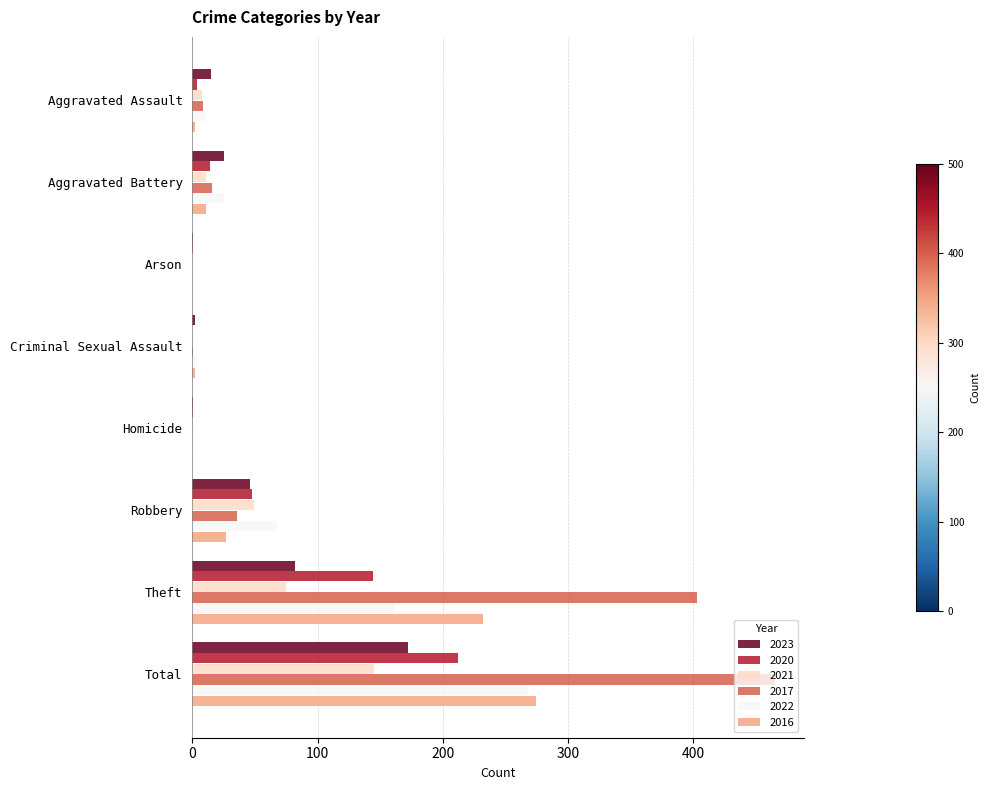

Count the number of data series in this chart.

6